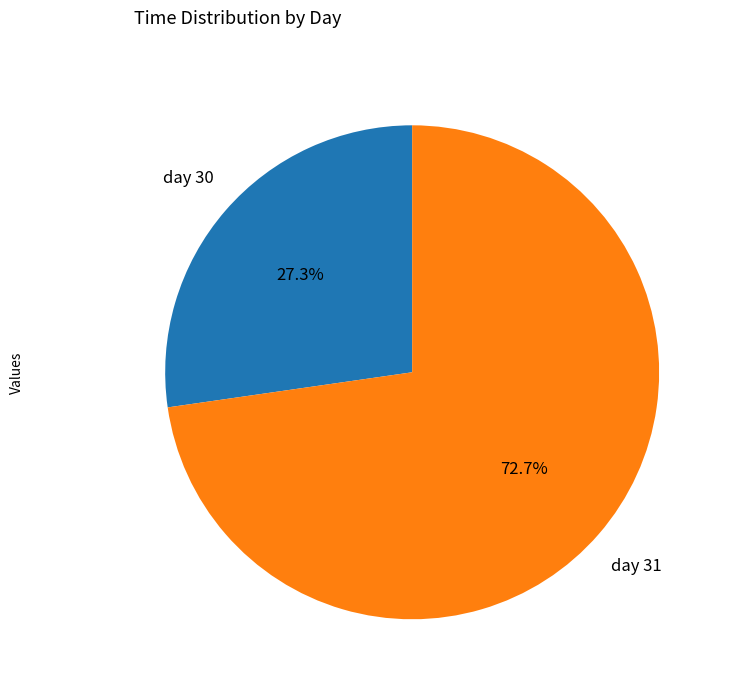

Which category has the biggest portion of the pie?

day 31